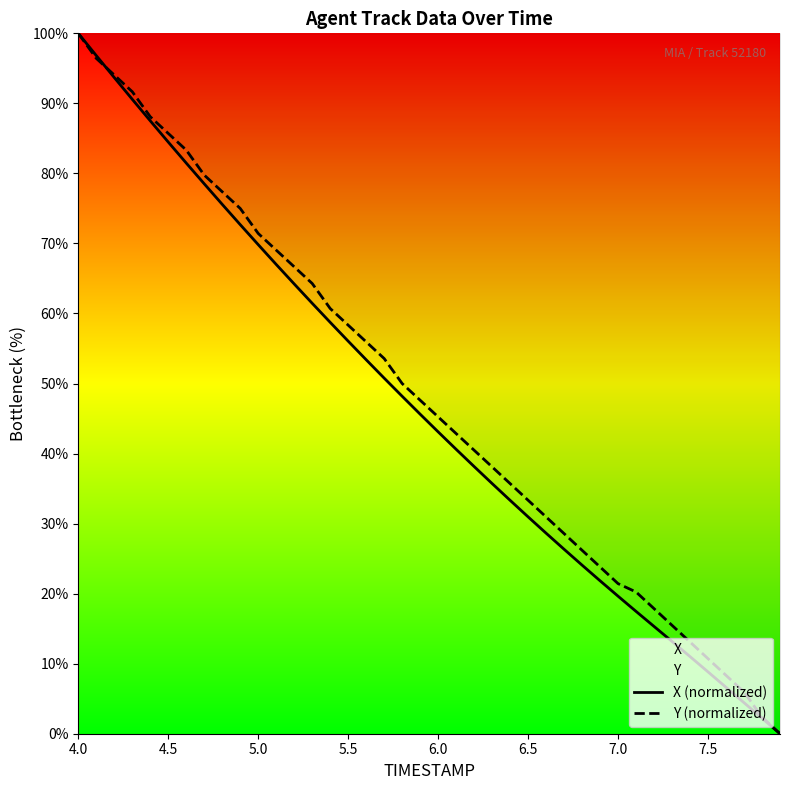

Which category has the highest value in the X (normalized) series?

4.0